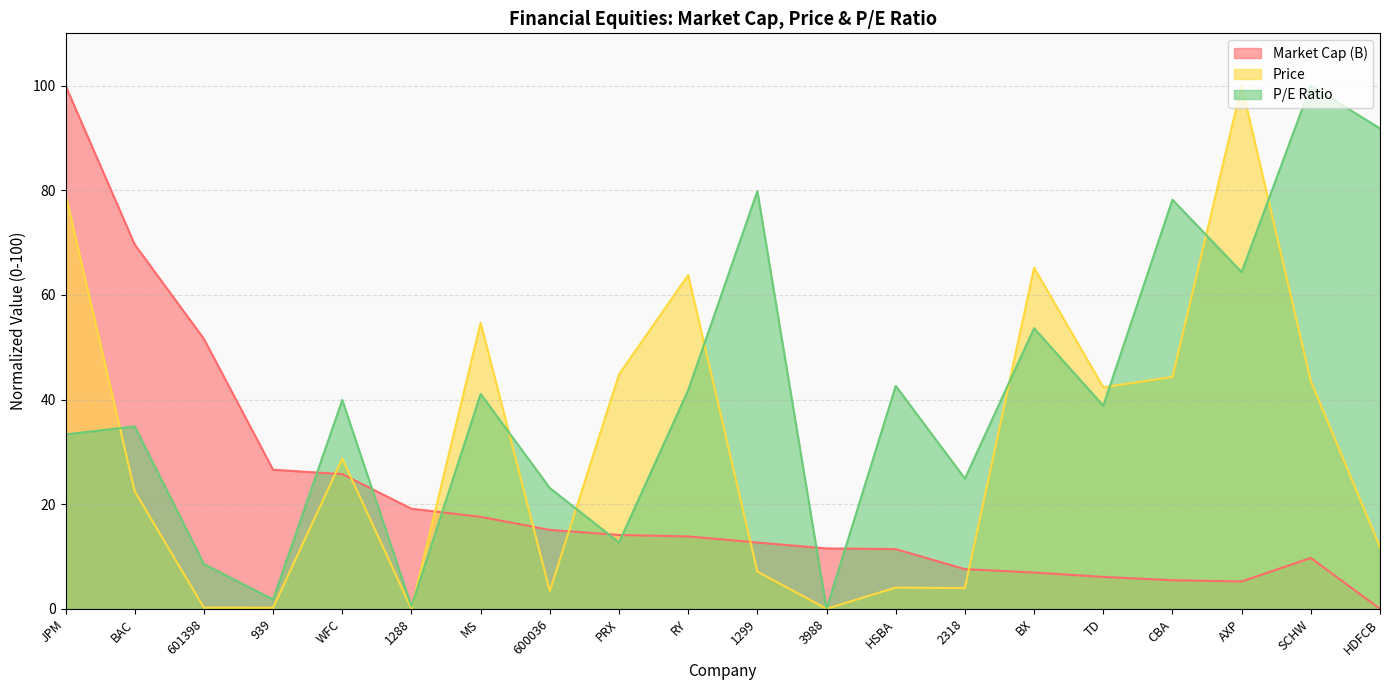

Which series has the widest spread of values?

Market Cap (B)